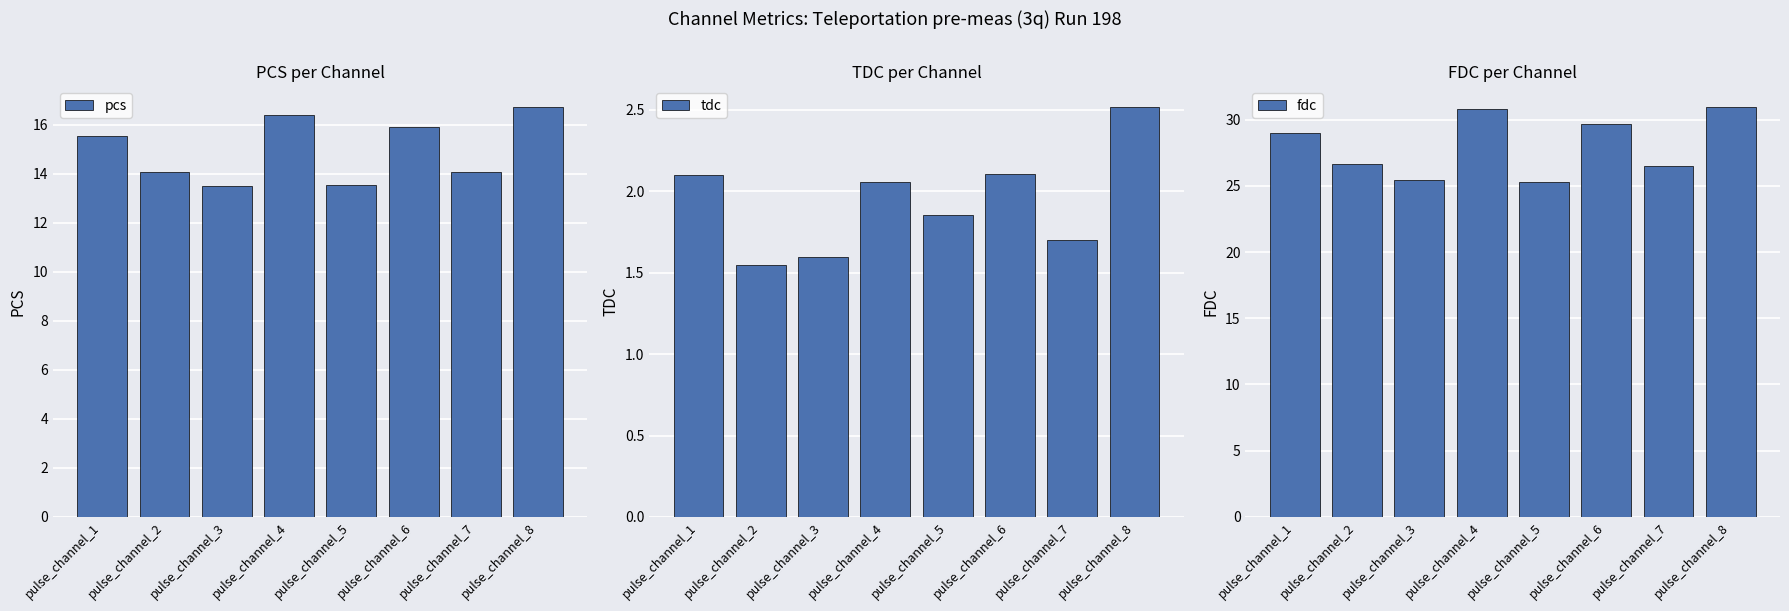

Which series has the widest spread of values?

fdc